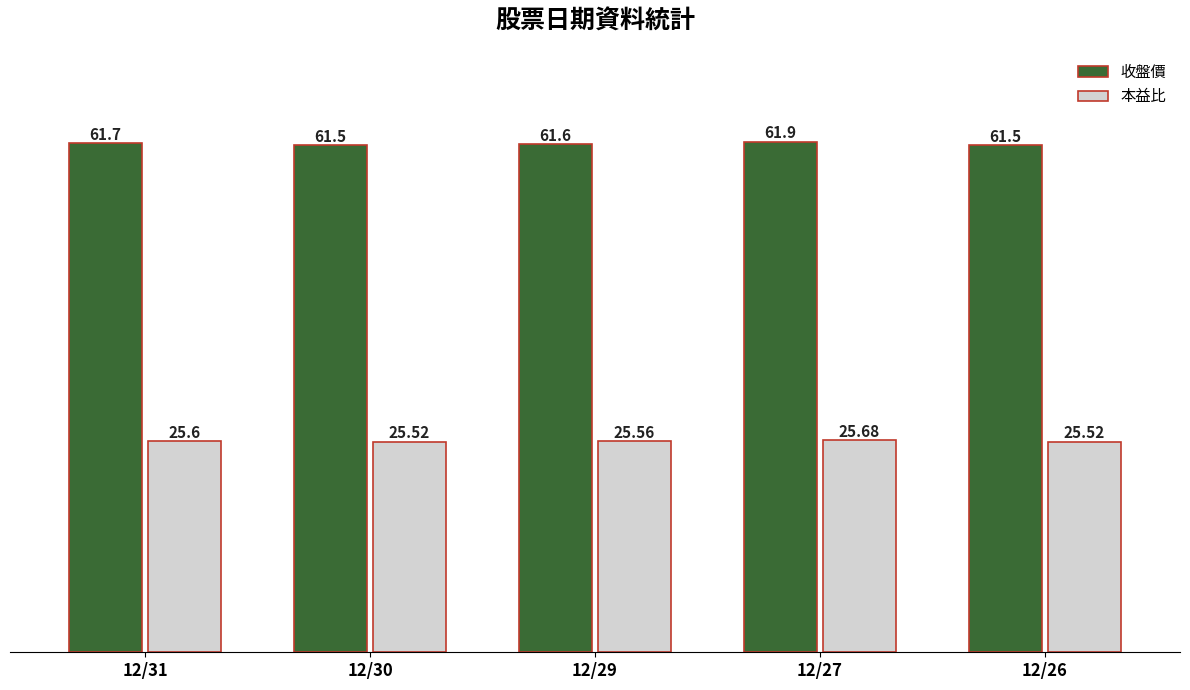

The 本益比 series shows 12.8 at 12/26. True or false?

False